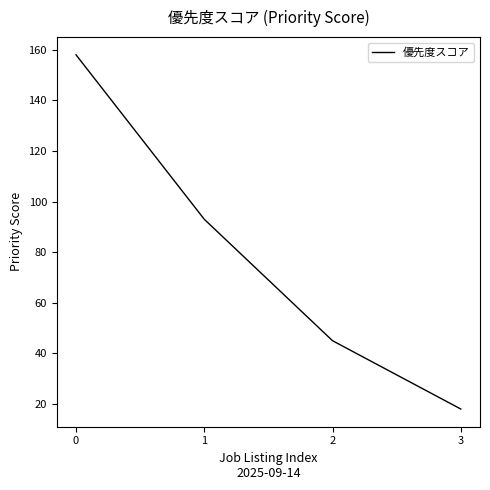

Count the number of data series in this chart.

1